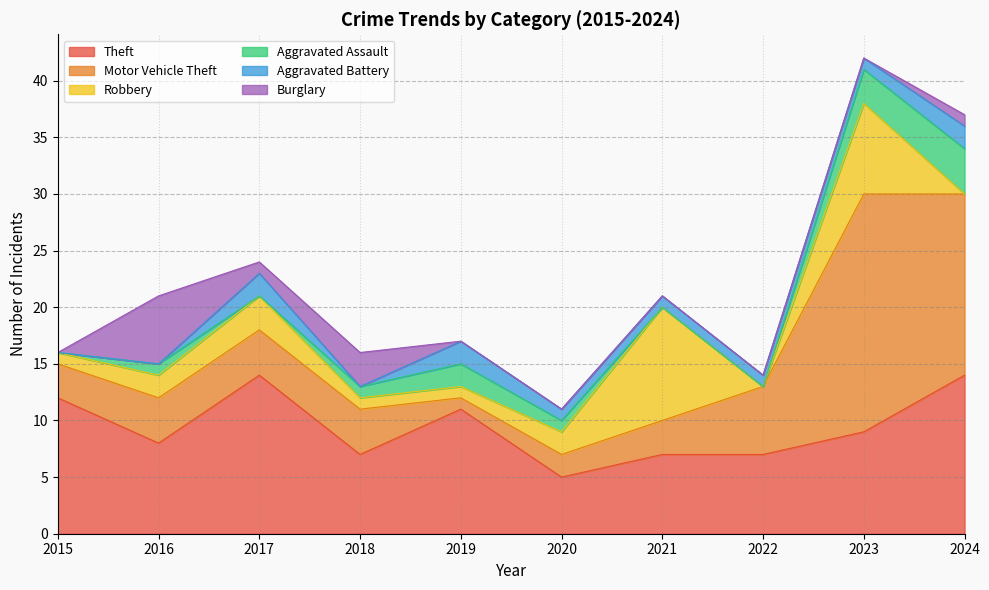

What is the difference between the highest and lowest values at 2017?

14